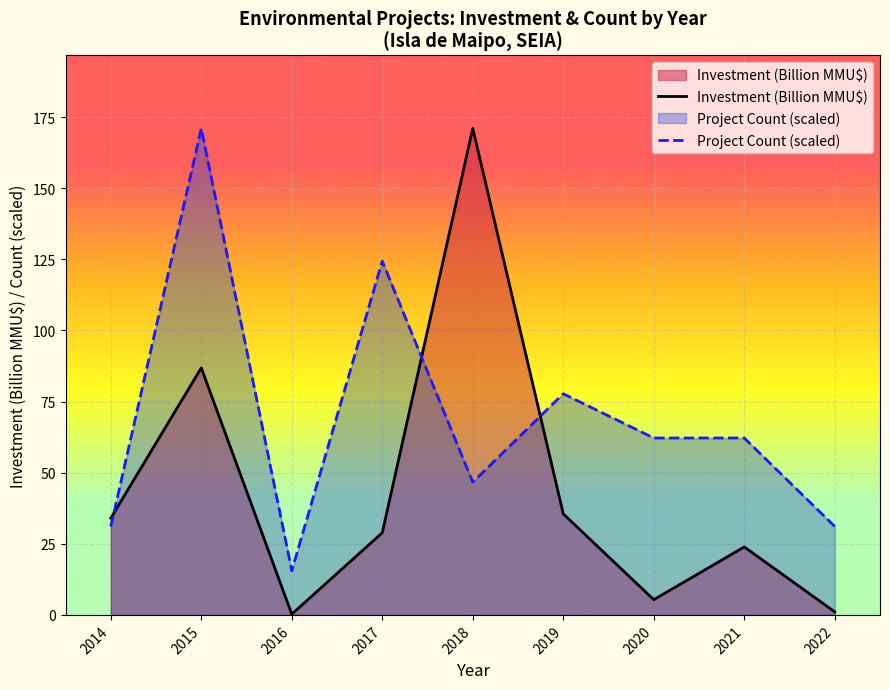

What is the difference between the maximum and minimum values in the Project Count (scaled) series?

155.5